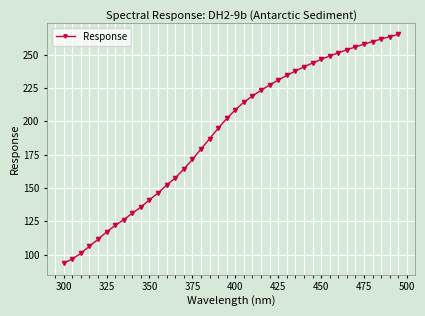

What is the difference between the maximum and minimum values?

171.7